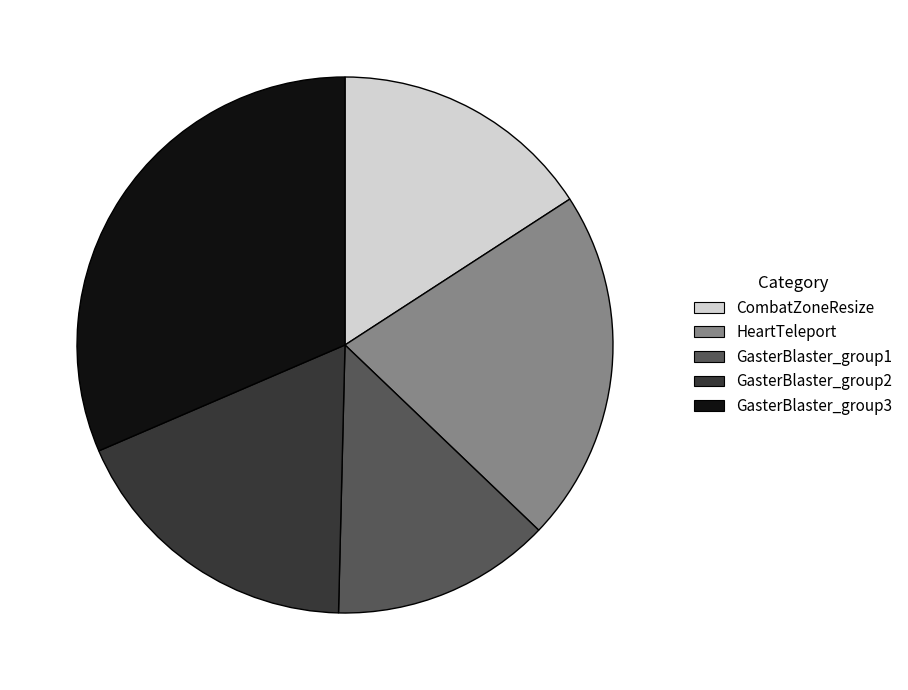

Approximately how many times larger is the value at GasterBlaster_group3 compared to CombatZoneResize?

2.0